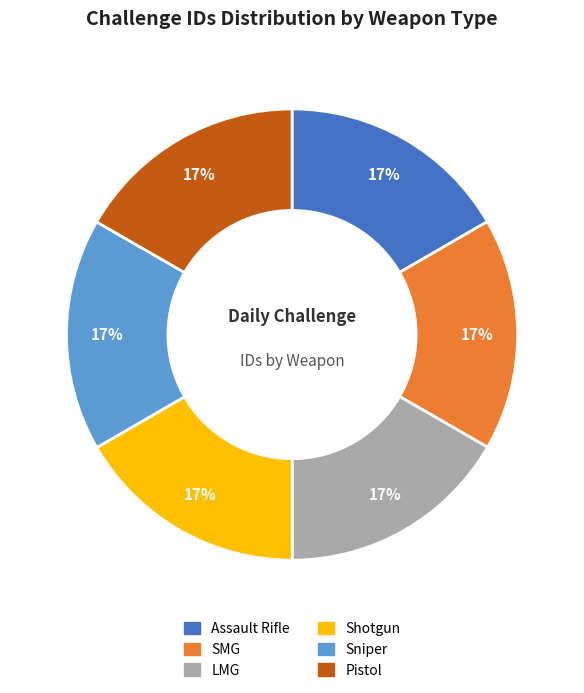

Is it true that Sniper is 17% of the pie?

True